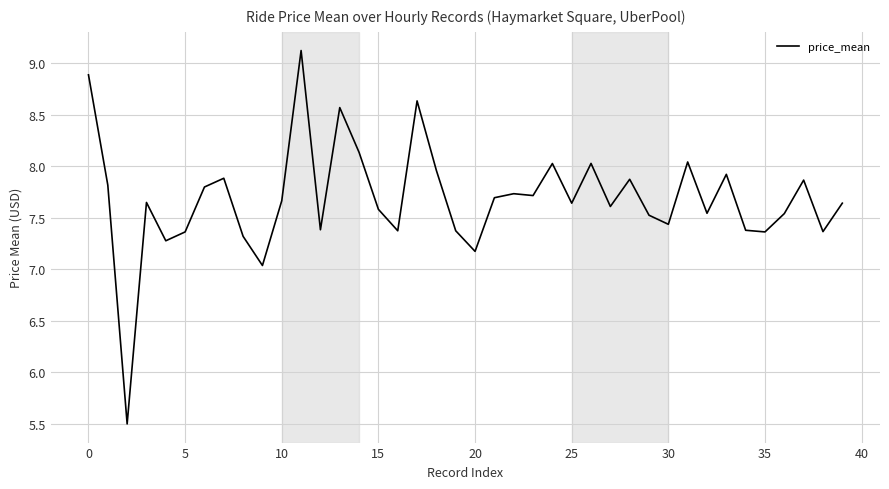

What is the greatest value displayed?

9.1